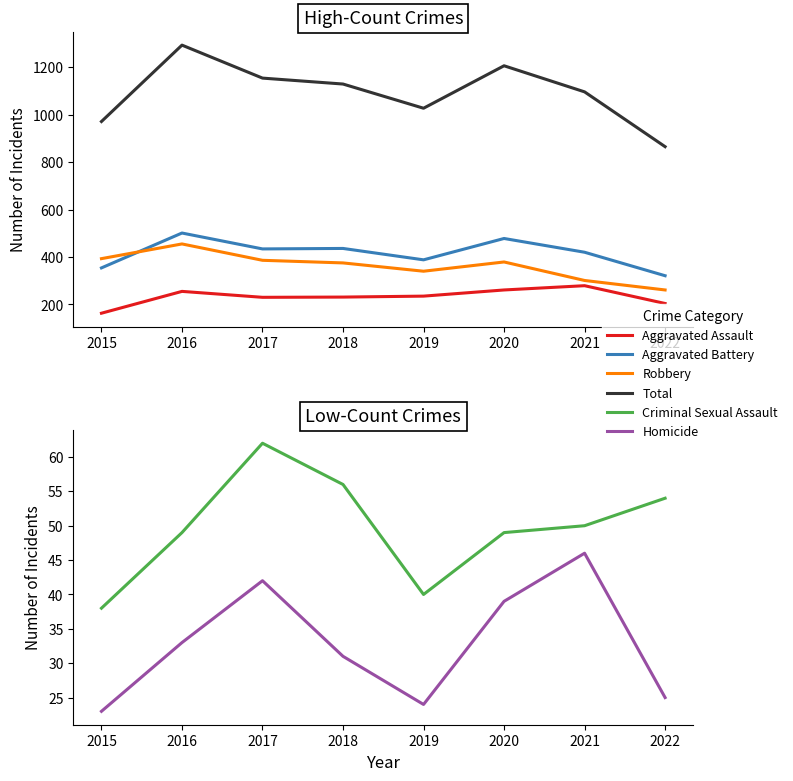

At how many categories does at least one series exceed 339?

8